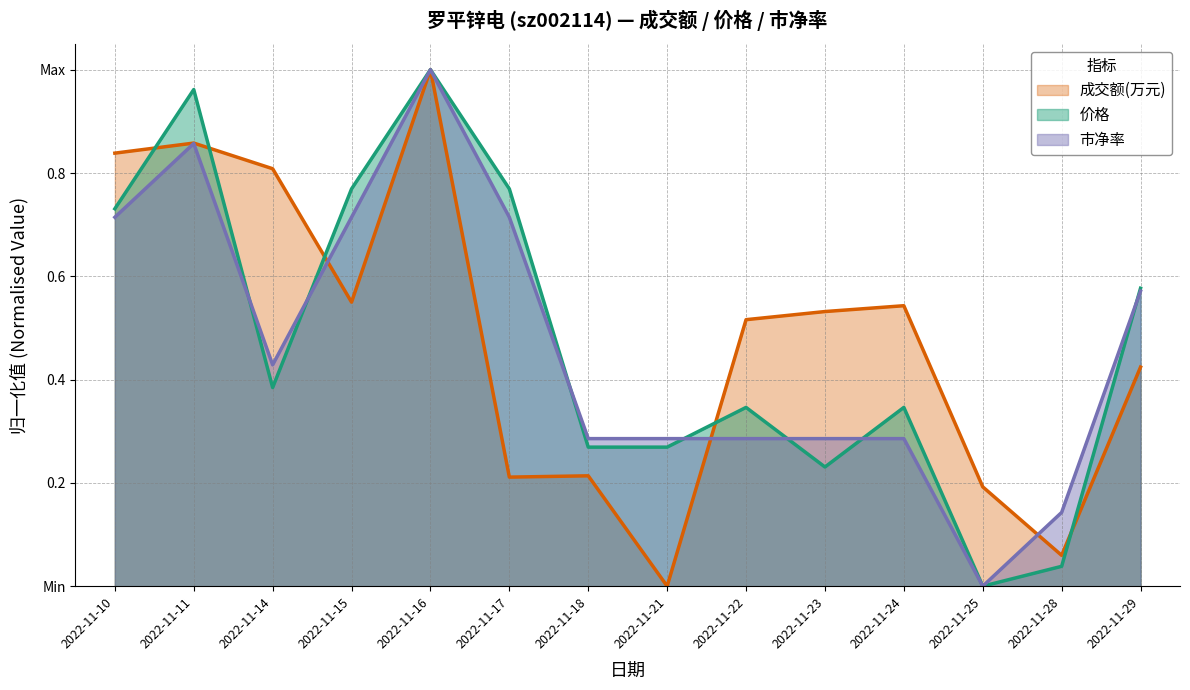

List the series in order of their overall mean, lowest first.

市净率, 价格, 成交额(万元)